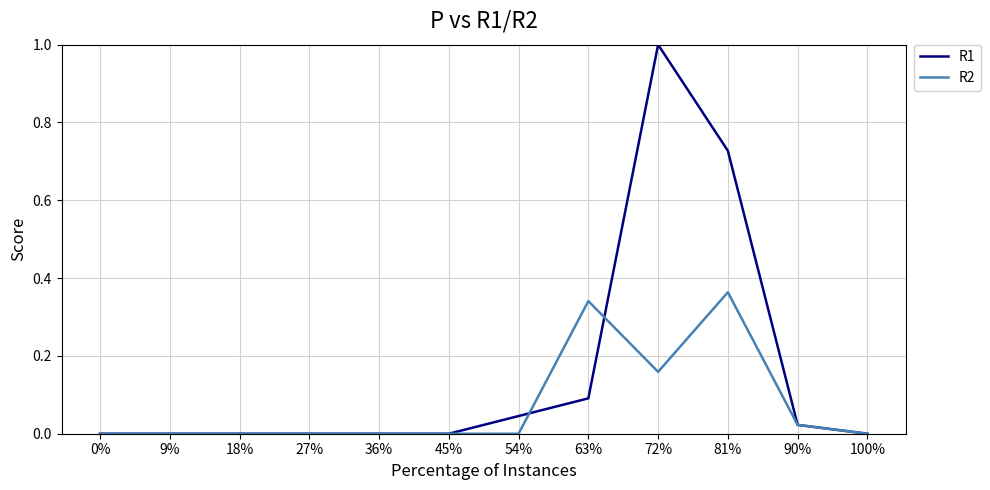

The R1 series shows 0.7 at 0%. True or false?

False